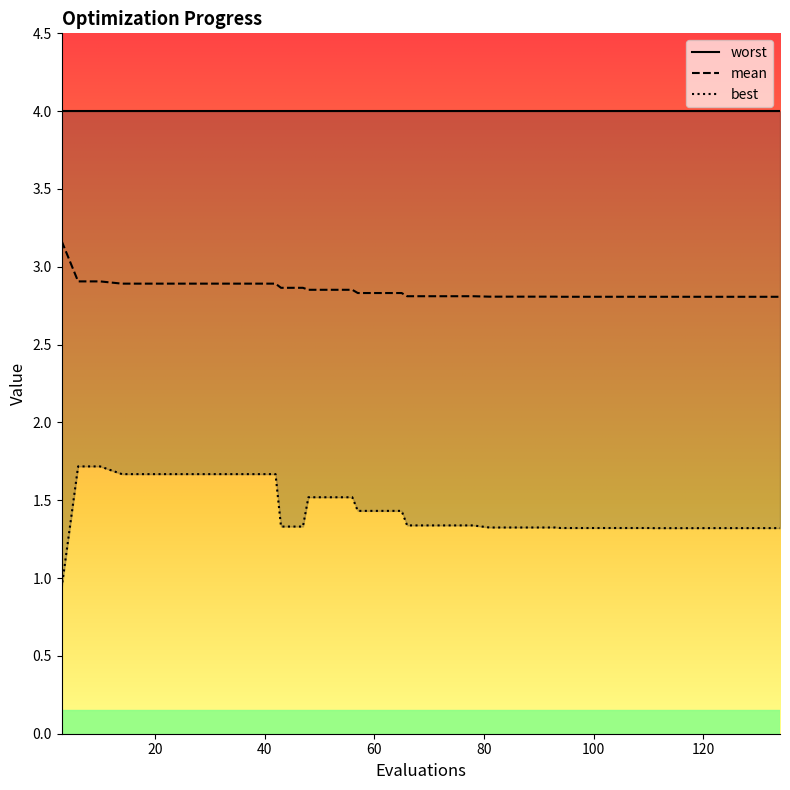

Where is best nearest to the value 1?

3